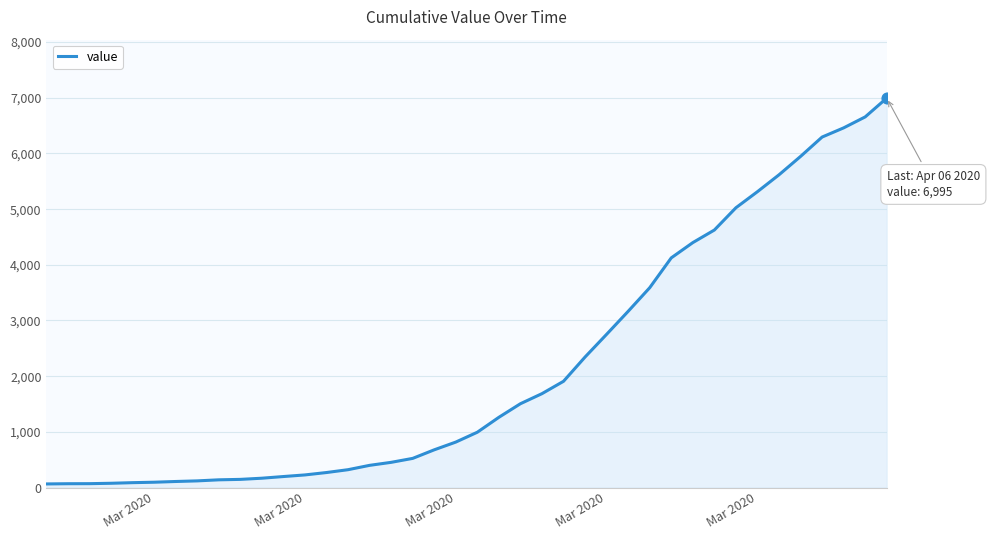

What is the greatest value displayed?

6995